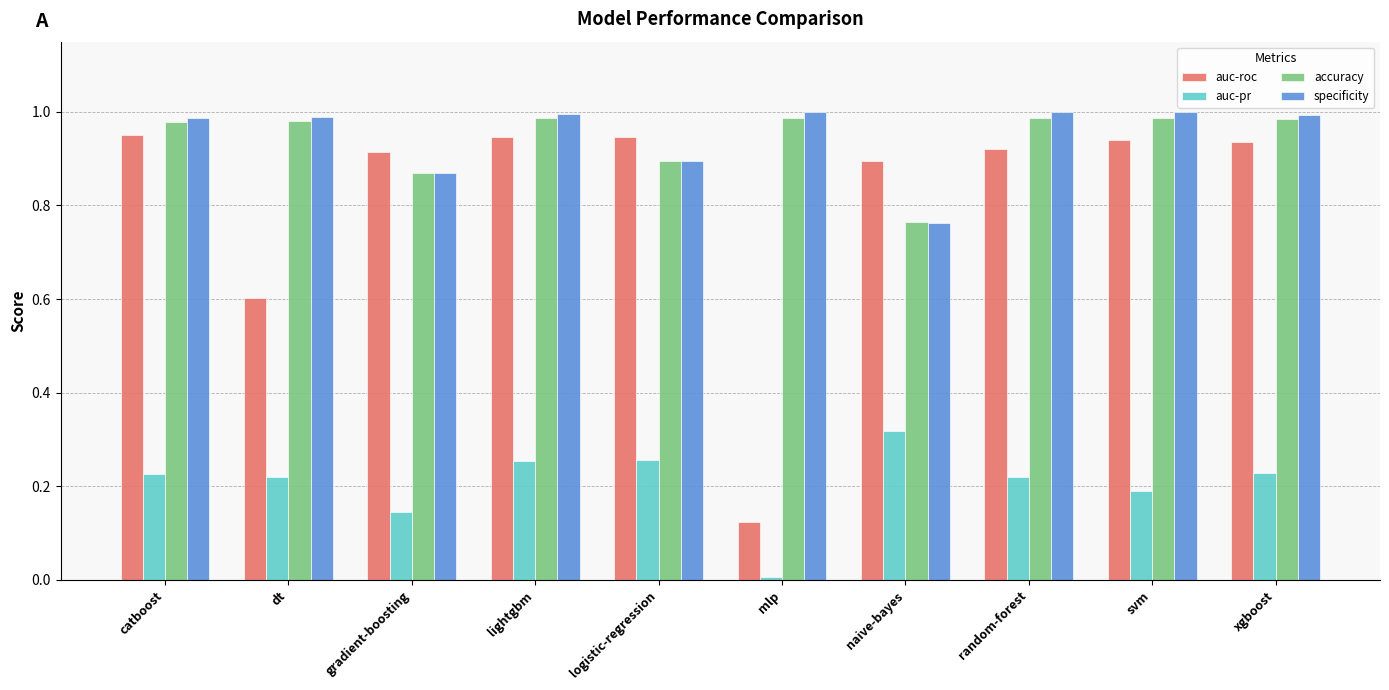

What is the sum of the accuracy values at random-forest and svm?

2.0